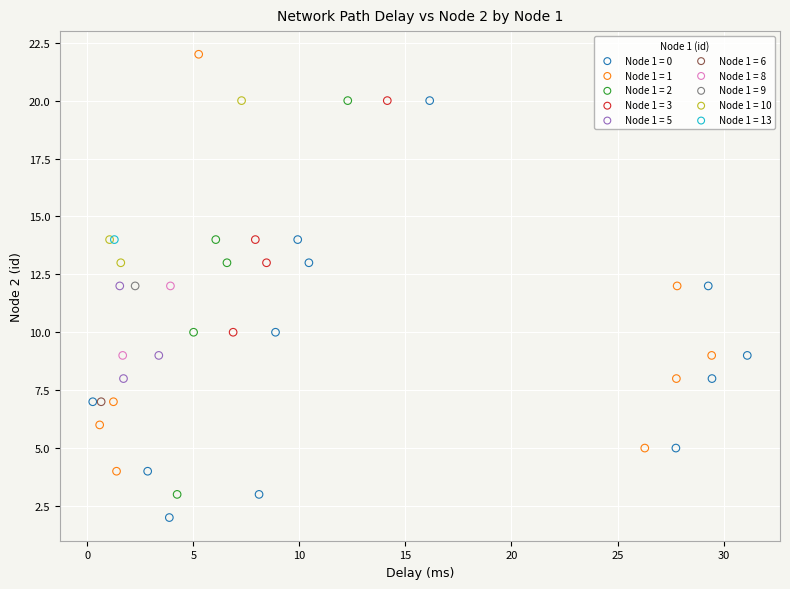

What are all the series names shown in the legend?

Node 1 = 0, Node 1 = 1, Node 1 = 2, Node 1 = 3, Node 1 = 5, Node 1 = 6, Node 1 = 8, Node 1 = 9, Node 1 = 10, Node 1 = 13